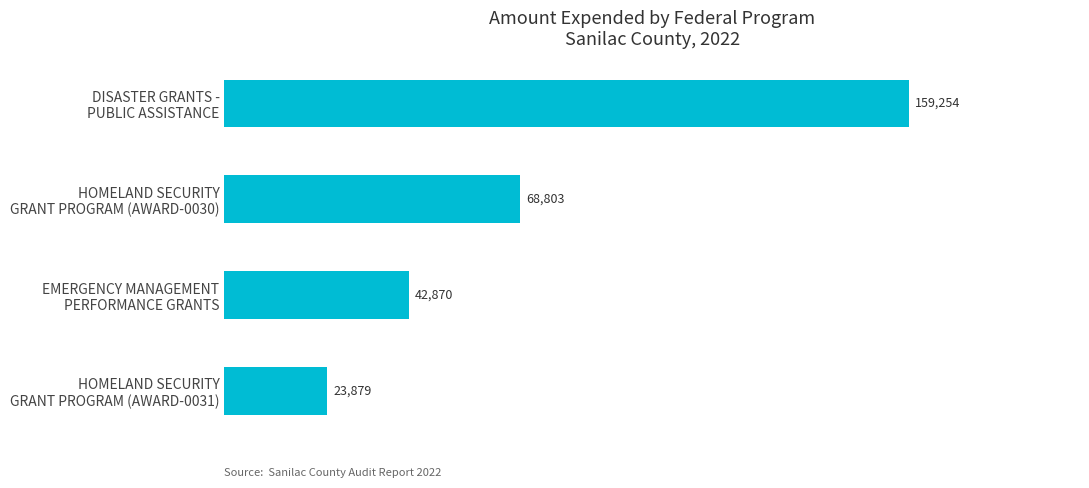

Count the values in the range 42870 to 159254.

3